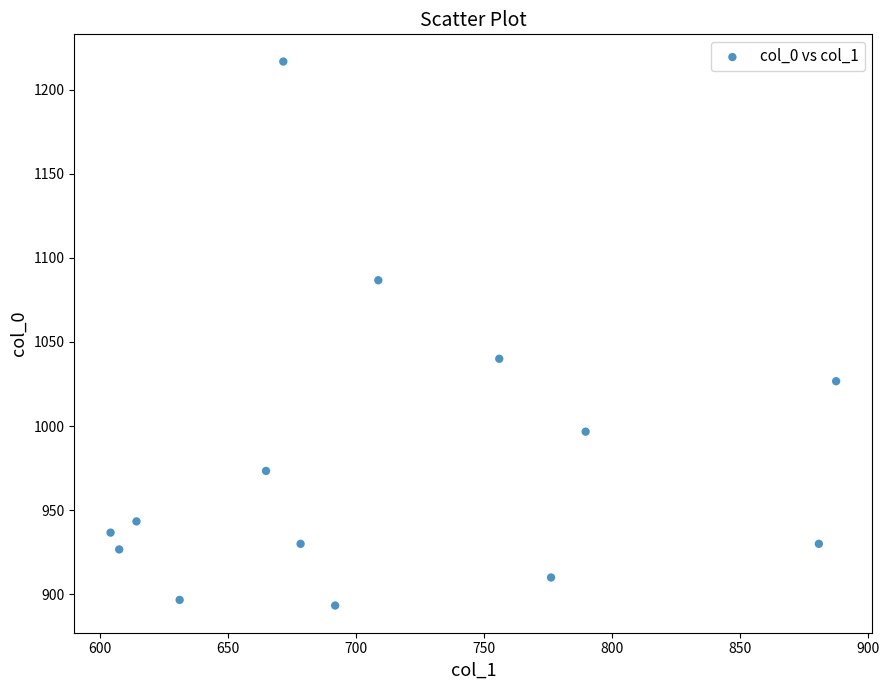

What Y value in the scatter plot is closest to 1055?

1040.0